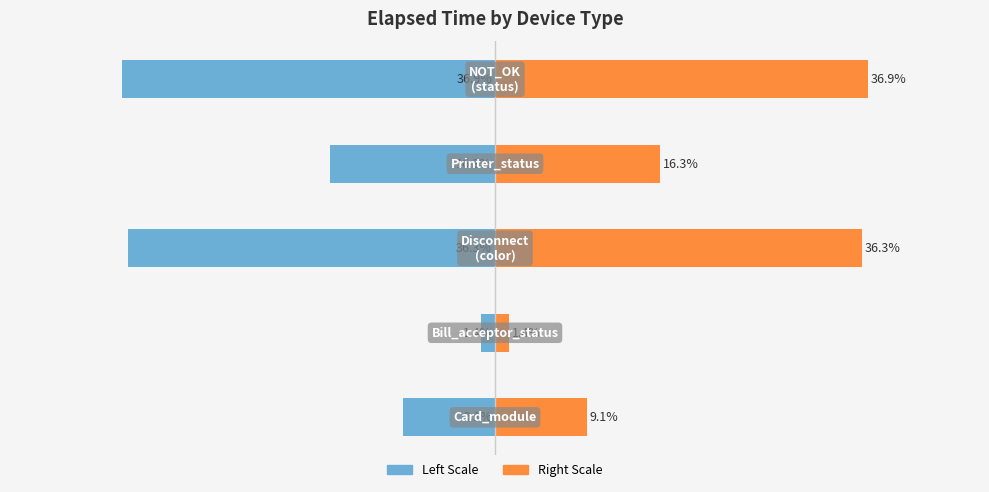

Is it true that Elapsed Time (right) equals 36.9 at 4?

True